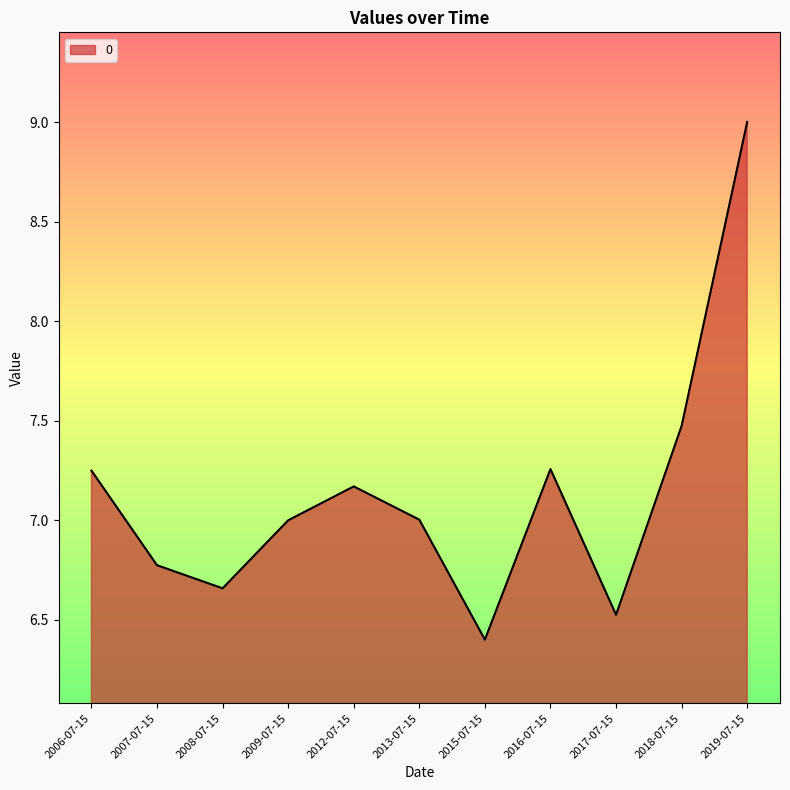

Where is the first local maximum?

2012-07-15